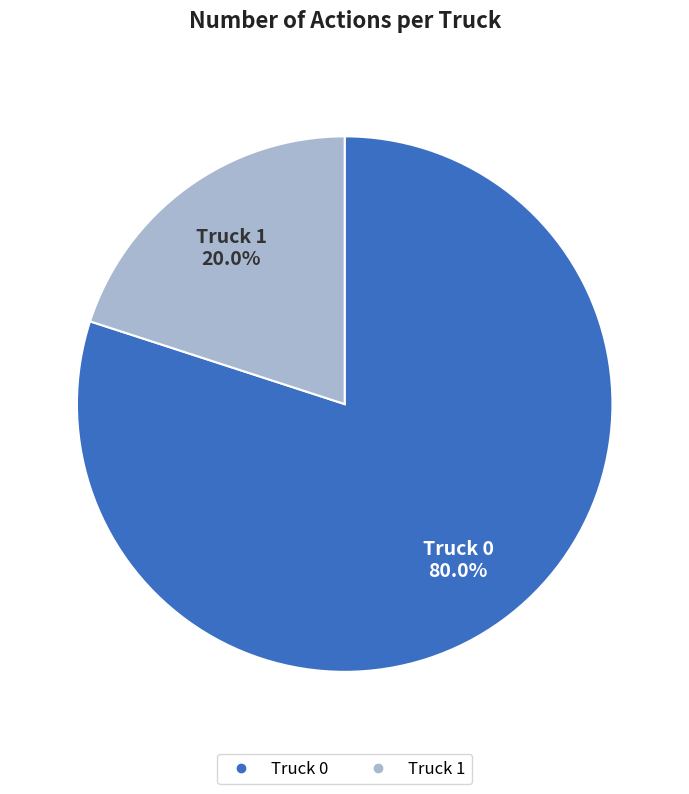

Which has a higher value, Truck 1 or Truck 0?

Truck 0